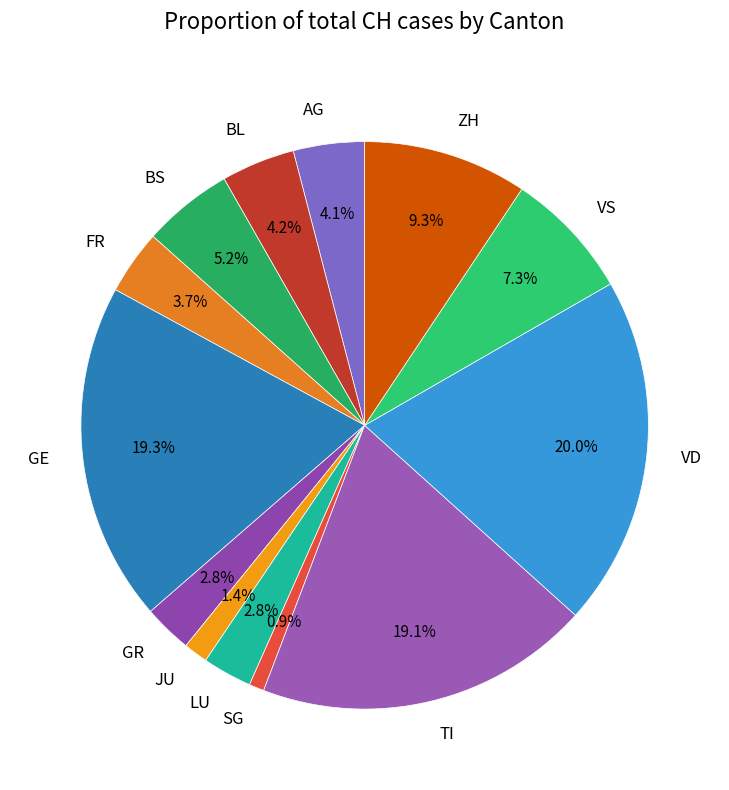

Is there a majority slice in this chart?

No